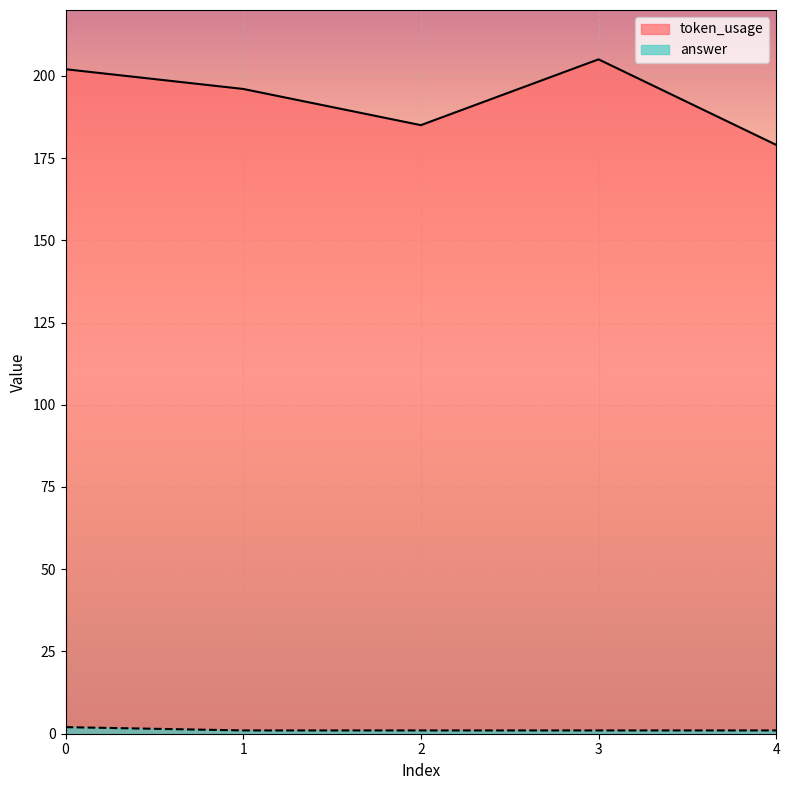

Where is answer nearest to the value 1?

1